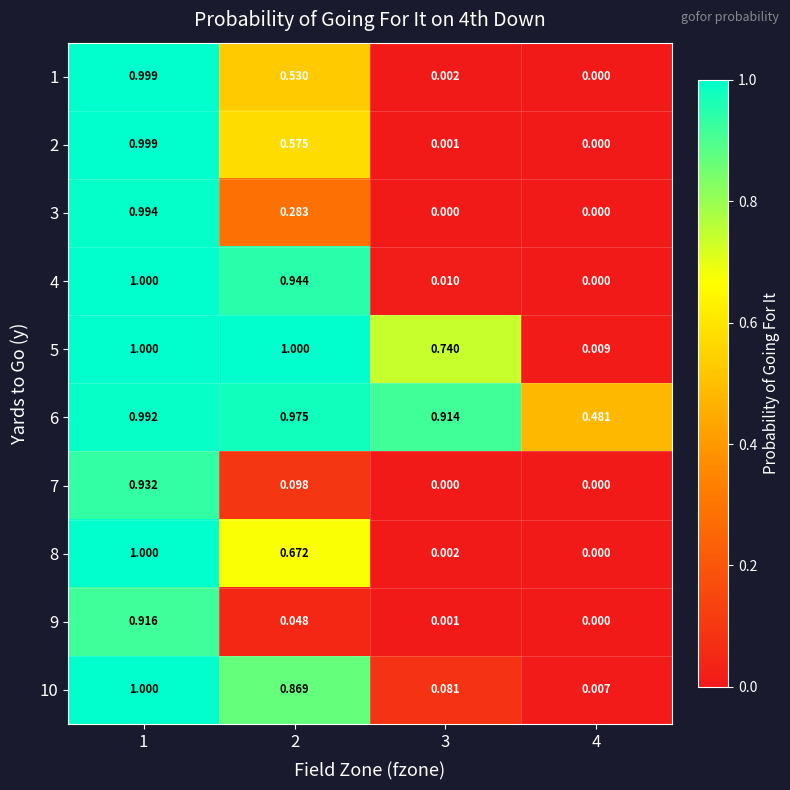

Count the number of categories in the chart.

4